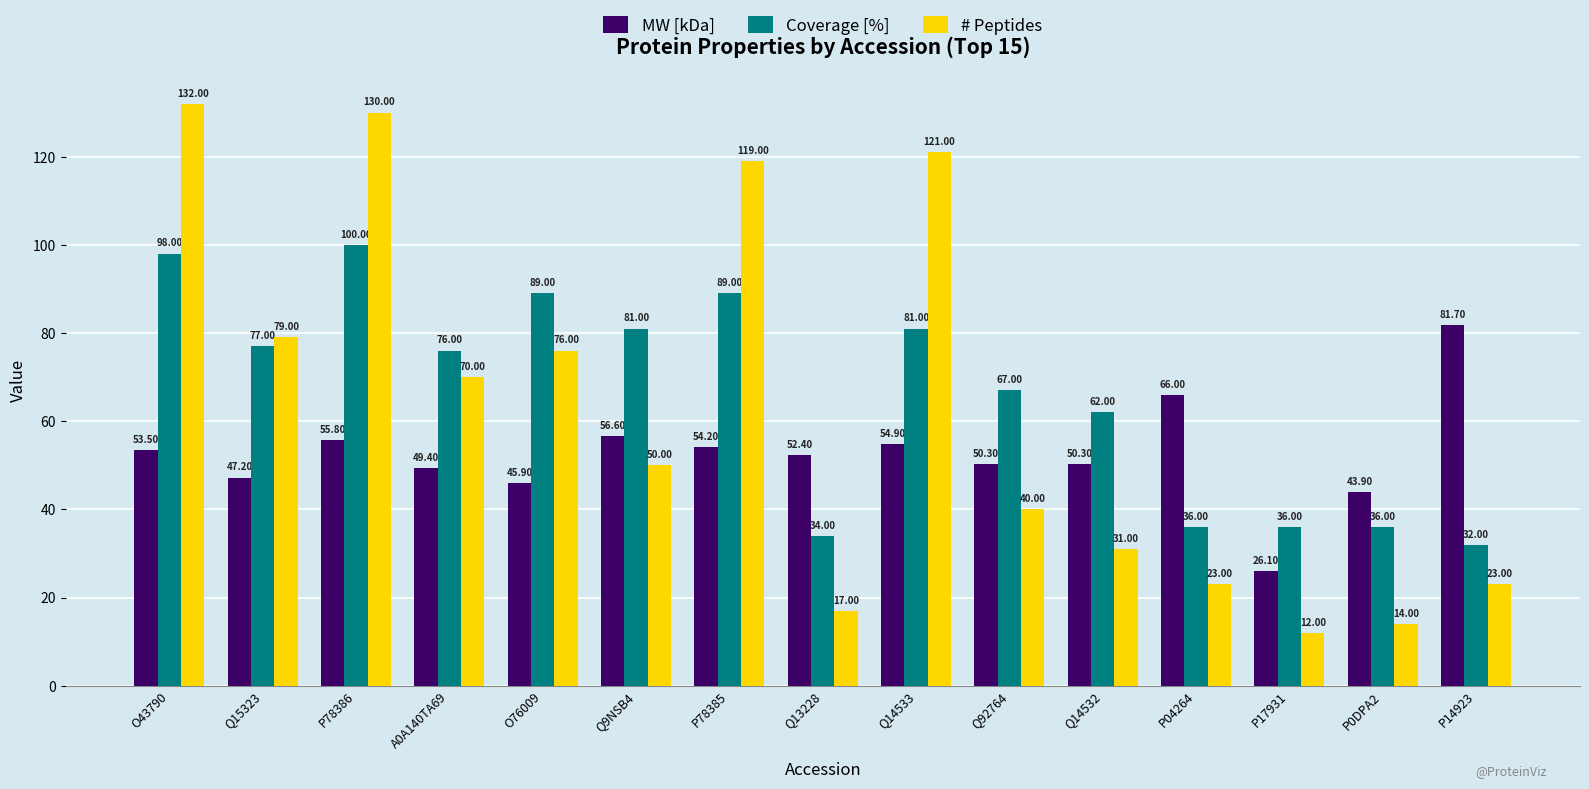

What is the difference between the maximum and minimum values in the Coverage [%] series?

68.0